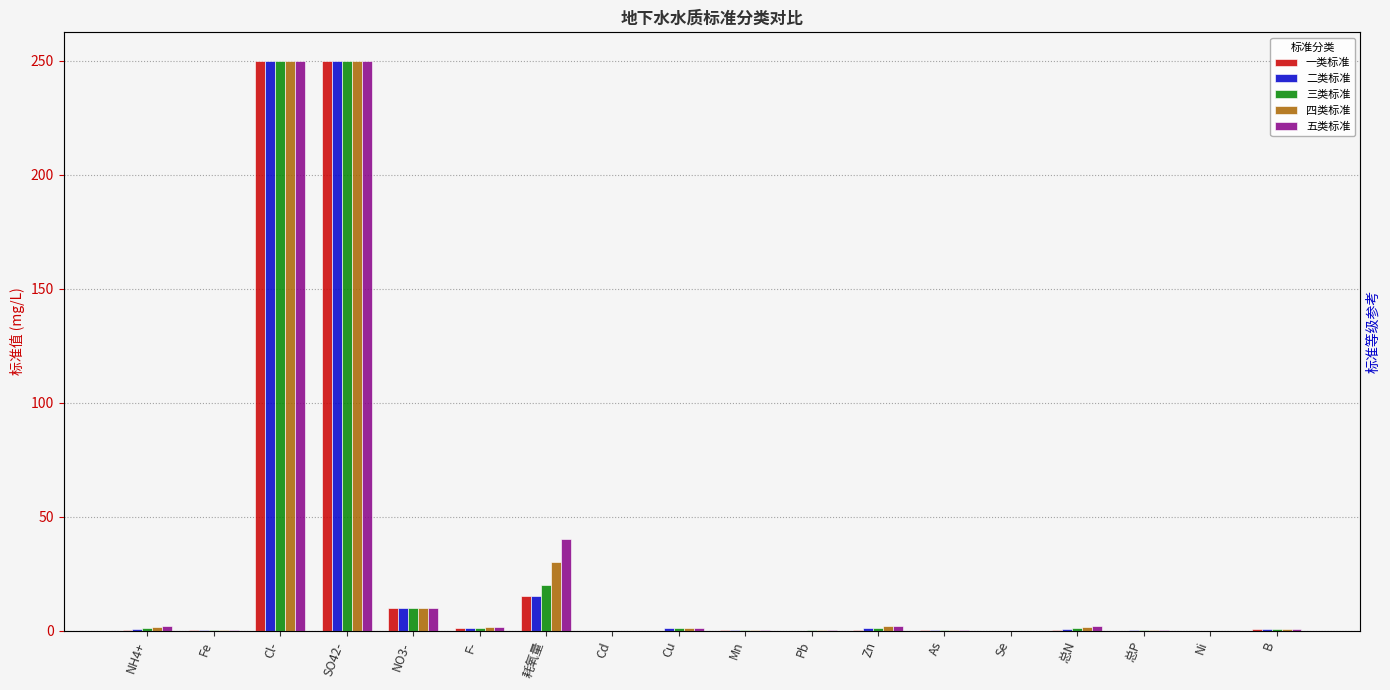

How many data points in 五类标准 are less than 1?

9